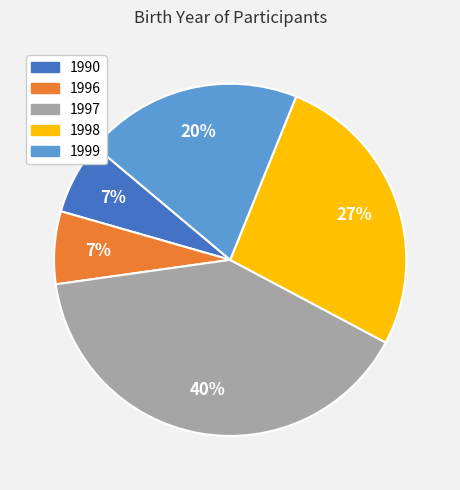

What is the largest slice in the pie chart?

1997